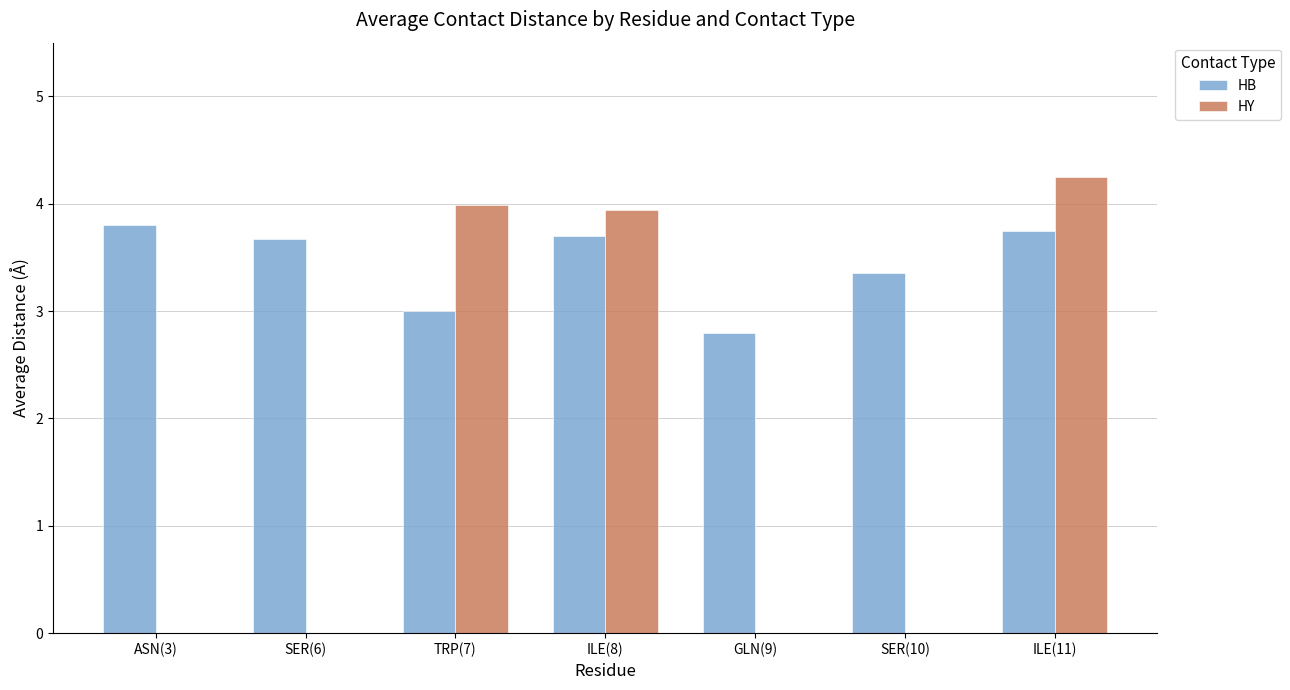

Which category has the highest value in the HY series?

ILE(11)